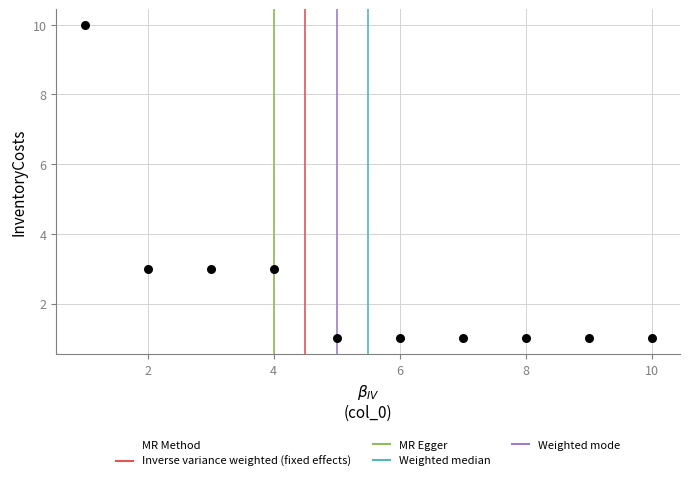

What is the range of Y values (max minus min)?

9